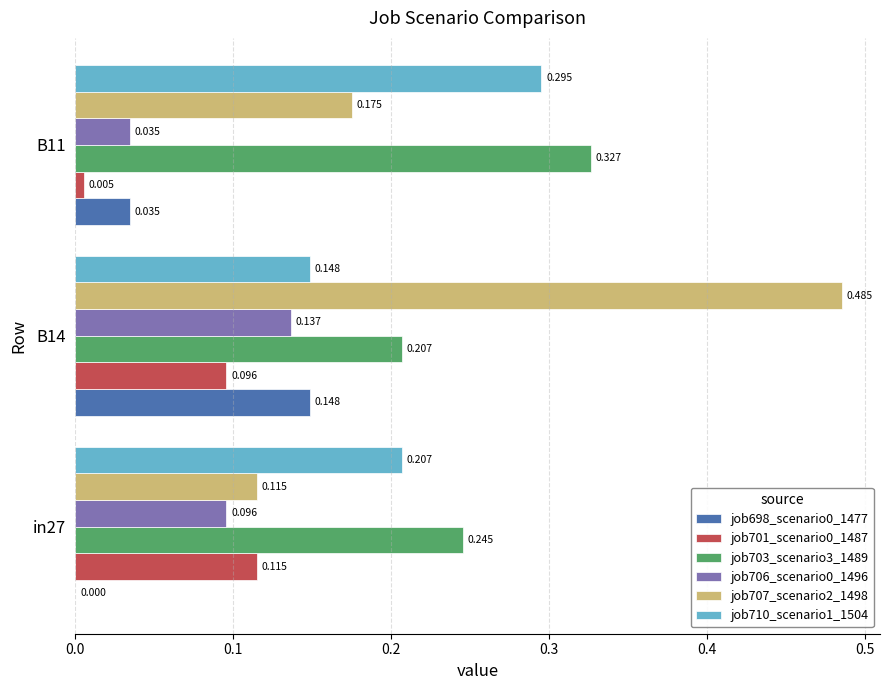

Is the value of job707_scenario2_1498 at B14 greater than the value of job703_scenario3_1489 at in27?

Yes